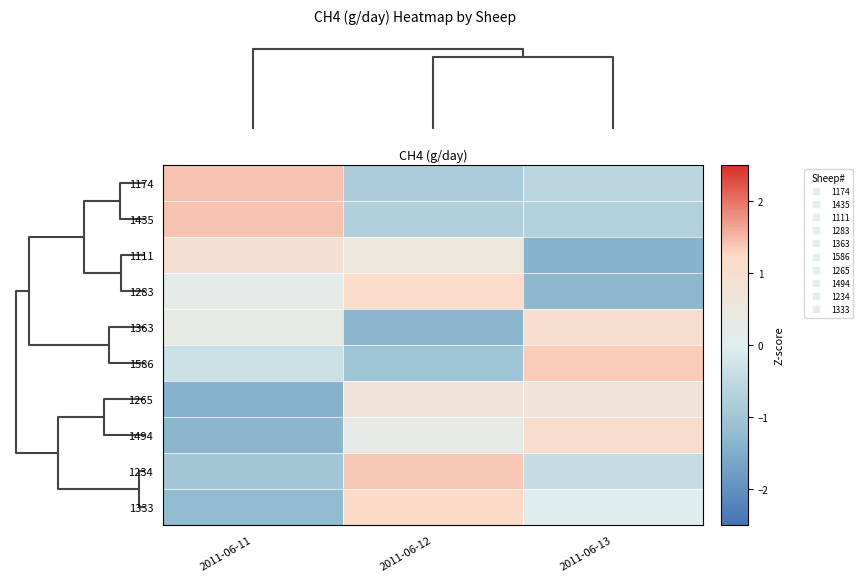

Reading left to right, transcribe all the data shown in this chart.

1174: 2011-06-11=1.4	2011-06-12=-0.8	2011-06-13=-0.6
1435: 2011-06-11=1.4	2011-06-12=-0.7	2011-06-13=-0.7
1111: 2011-06-11=0.9	2011-06-12=0.5	2011-06-13=-1.4
1283: 2011-06-11=0.2	2011-06-12=1.1	2011-06-13=-1.3
1363: 2011-06-11=0.3	2011-06-12=-1.4	2011-06-13=1.0
1586: 2011-06-11=-0.3	2011-06-12=-1.0	2011-06-13=1.4
1265: 2011-06-11=-1.4	2011-06-12=0.7	2011-06-13=0.7
1494: 2011-06-11=-1.3	2011-06-12=0.3	2011-06-13=1.1
1234: 2011-06-11=-1.0	2011-06-12=1.4	2011-06-13=-0.4
1333: 2011-06-11=-1.2	2011-06-12=1.2	2011-06-13=0.0